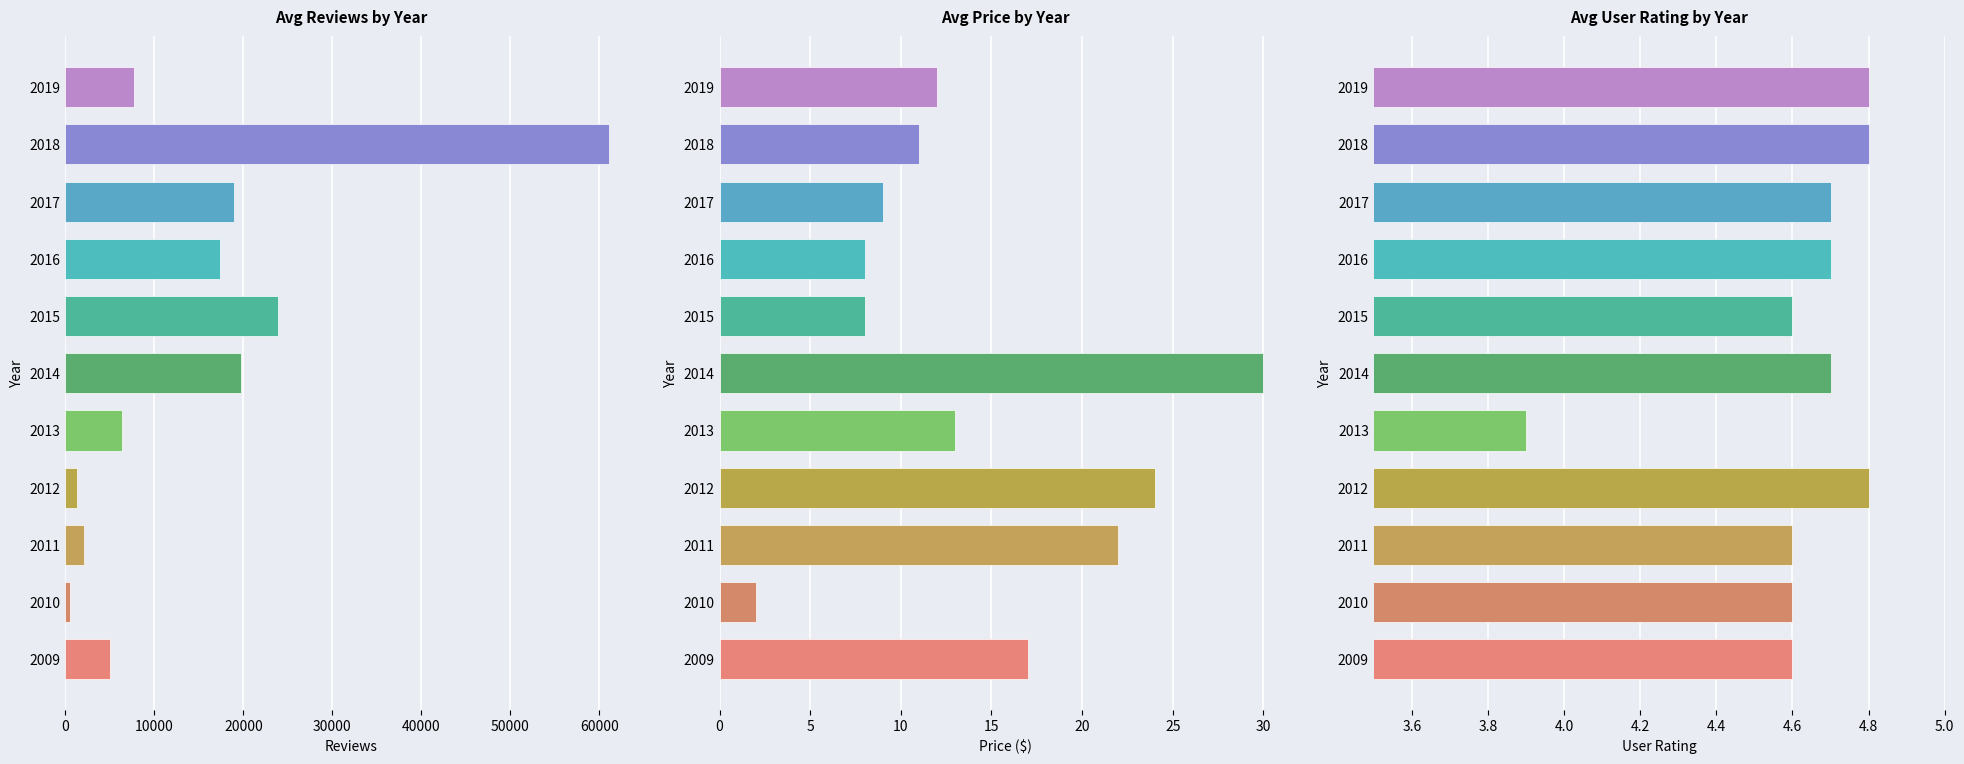

How many User Rating values are between 4 and 5?

10